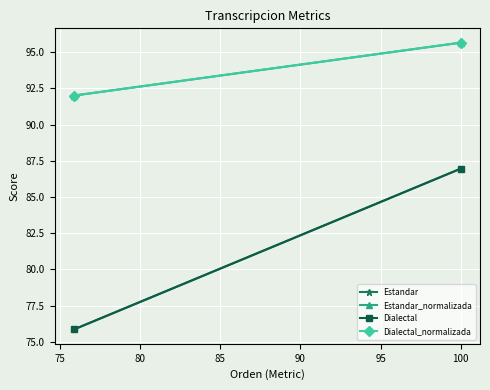

What is the value of the Estandar_normalizada point at the 2nd from the left?

95.7